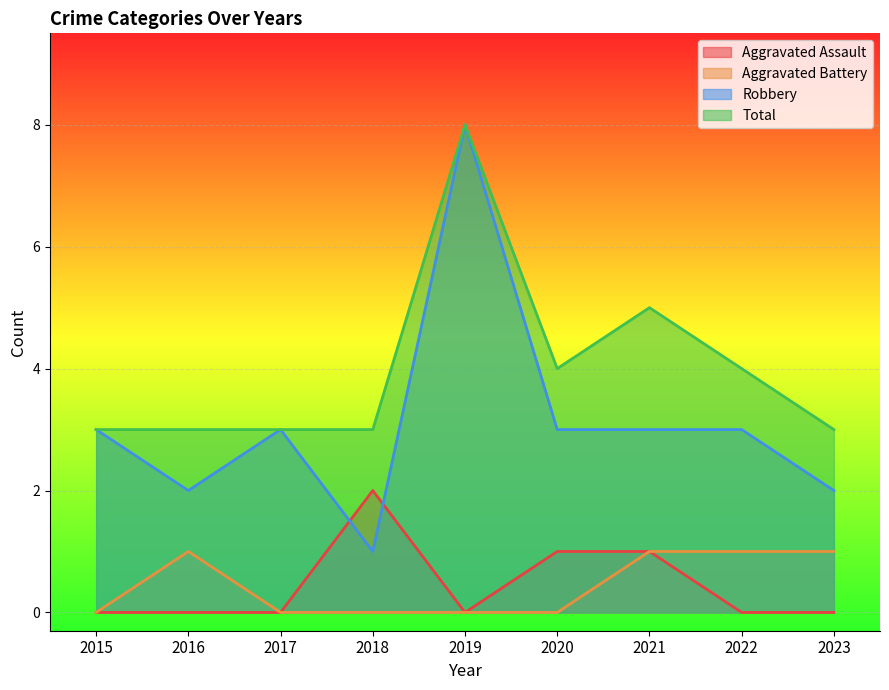

What is the difference between the maximum and minimum values in the Aggravated Assault series?

2